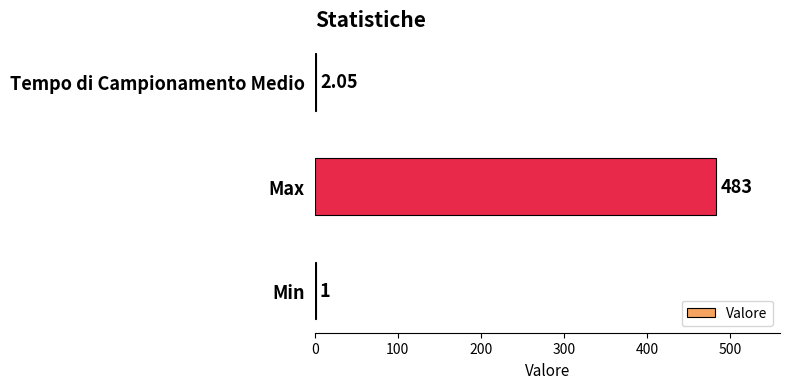

Which label corresponds to the largest value in the chart?

Max